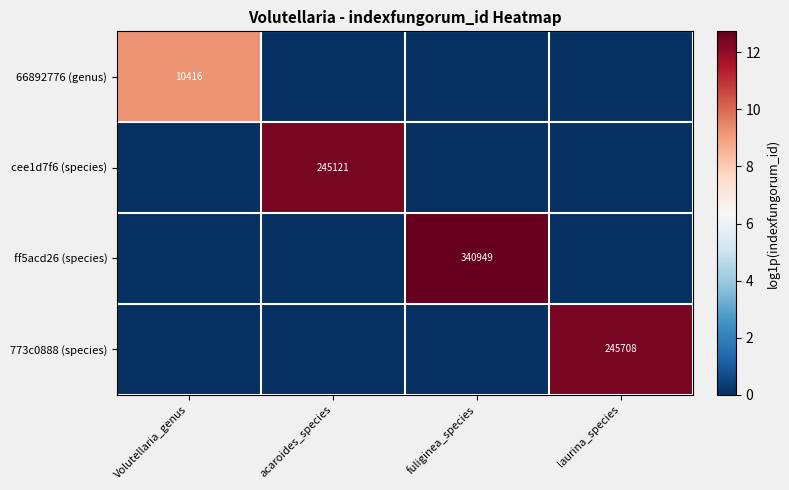

The cee1d7f6 (species) series shows 148017 at acaroides_species. True or false?

False